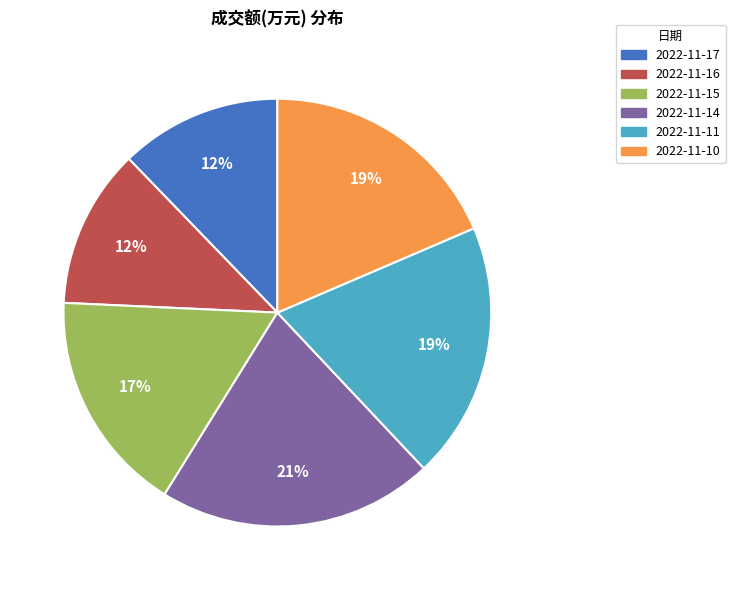

Which slice is the largest?

2022-11-14